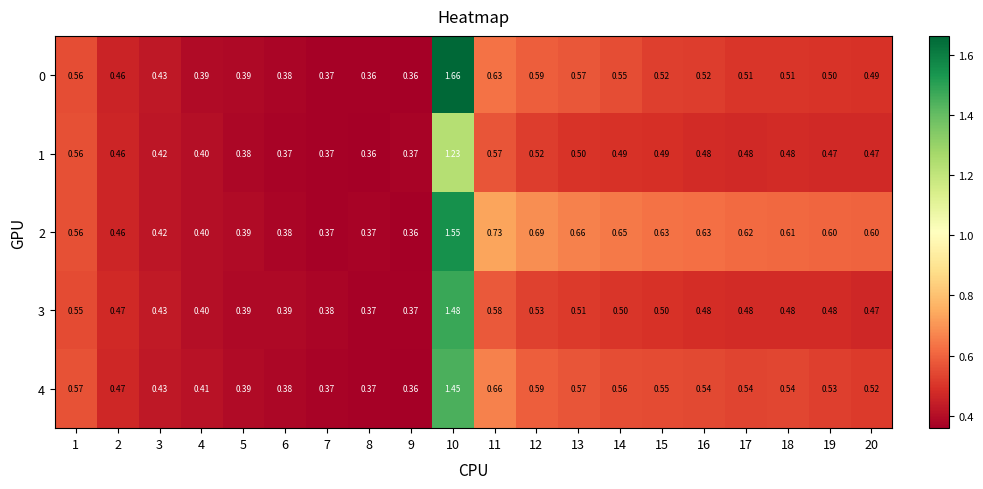

Is the value of 4 at 10 greater than the value of 3 at 20?

Yes